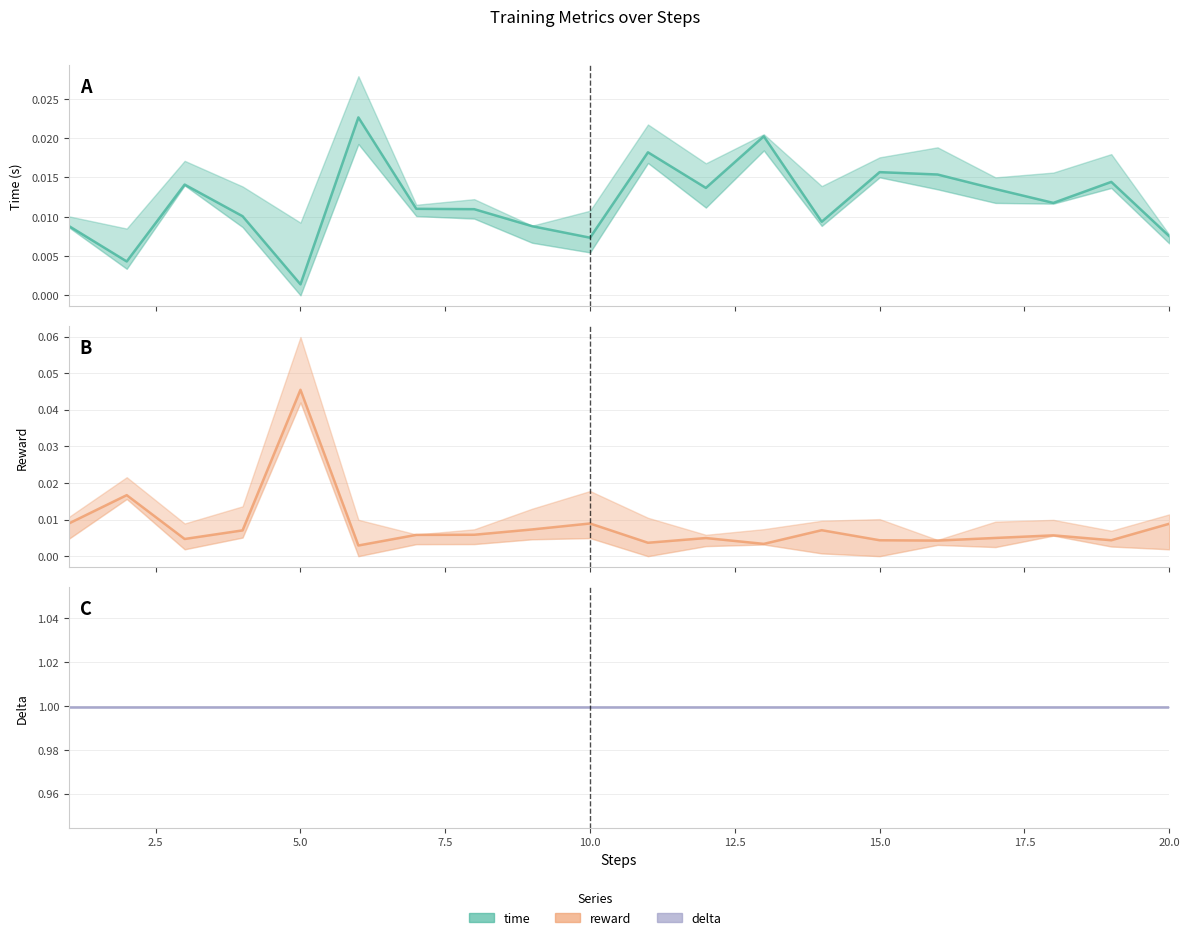

What is the average value of the delta series?

1.0